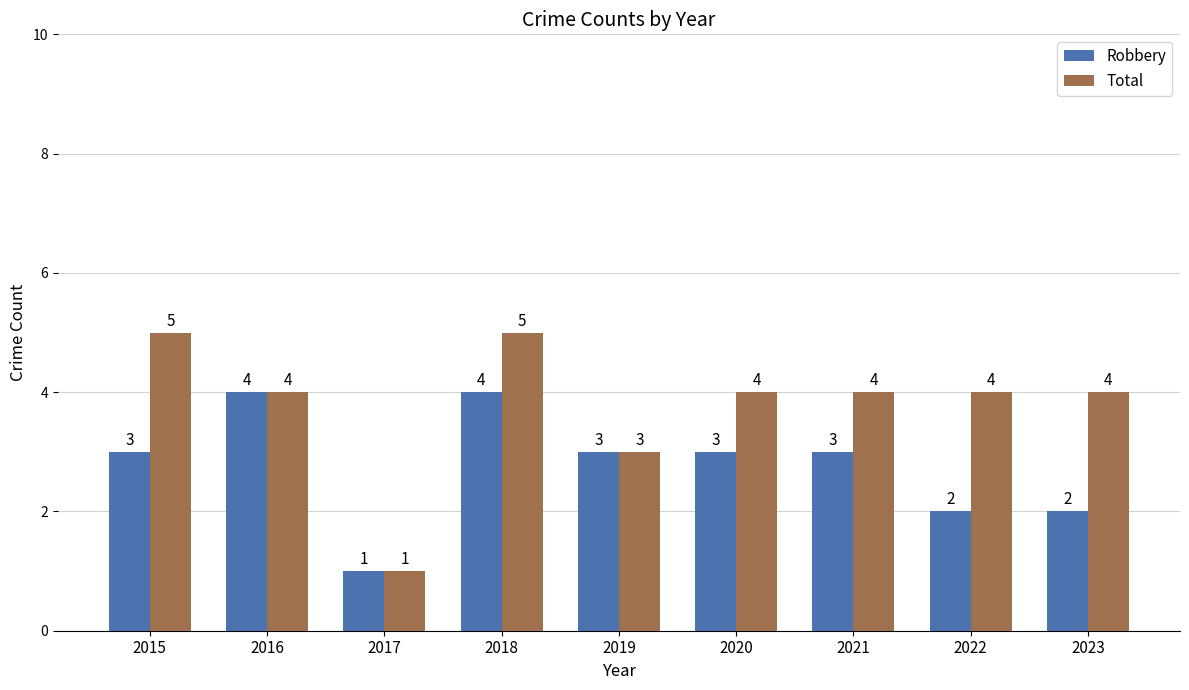

How many series are shown in this chart?

2